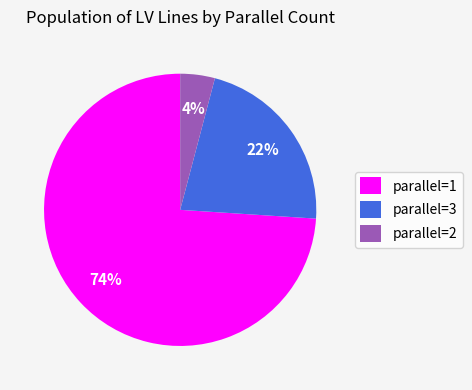

Rank the categories by value from lowest to highest.

parallel=2, parallel=3, parallel=1